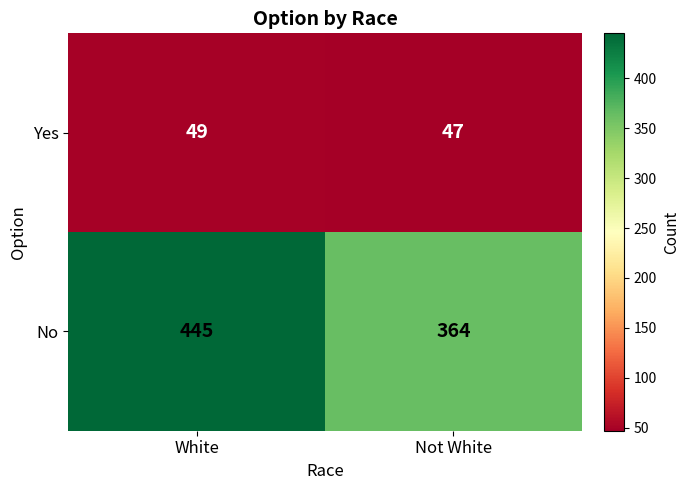

Which series has the largest total across all categories?

No